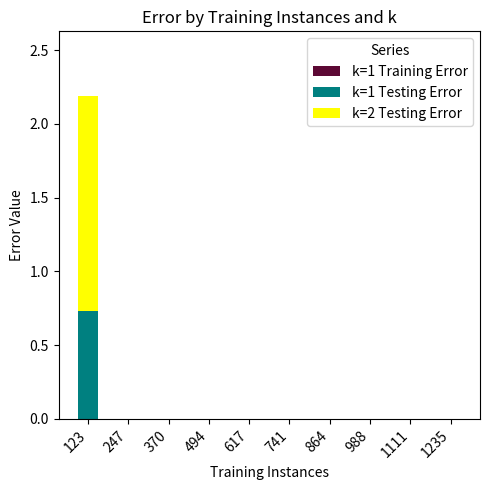

At which category is the sum across all series the highest?

123